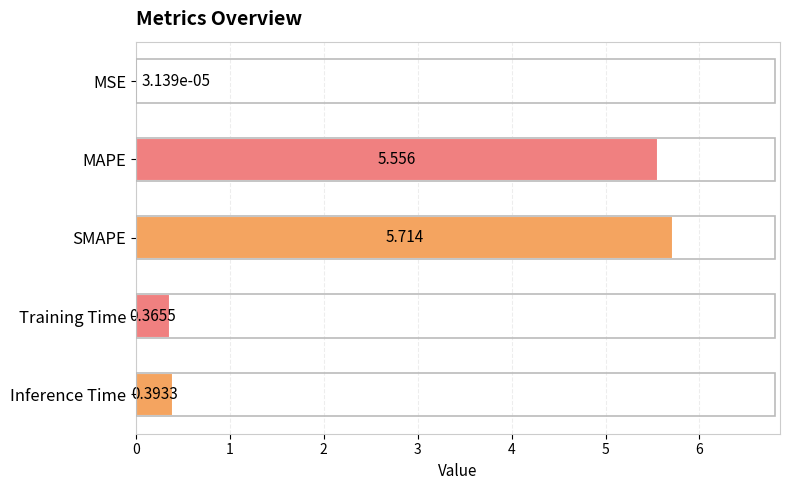

Where is the data nearest to the value 2?

Inference Time